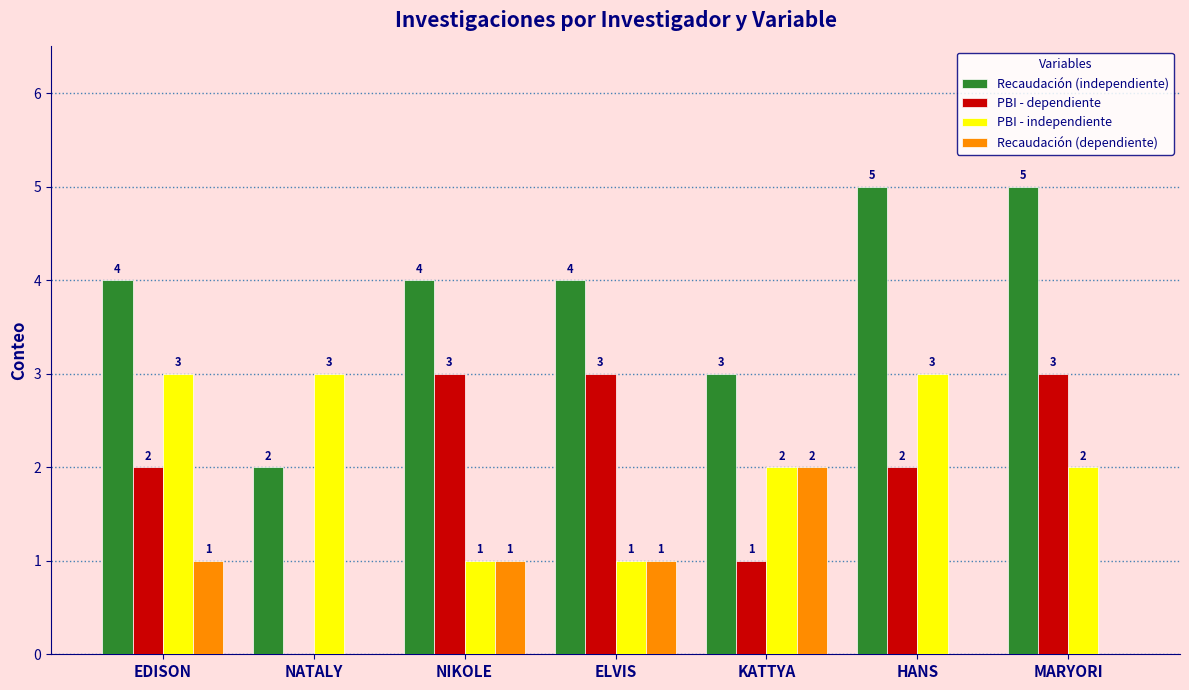

What is the highest value of the PBI - dependiente series?

3